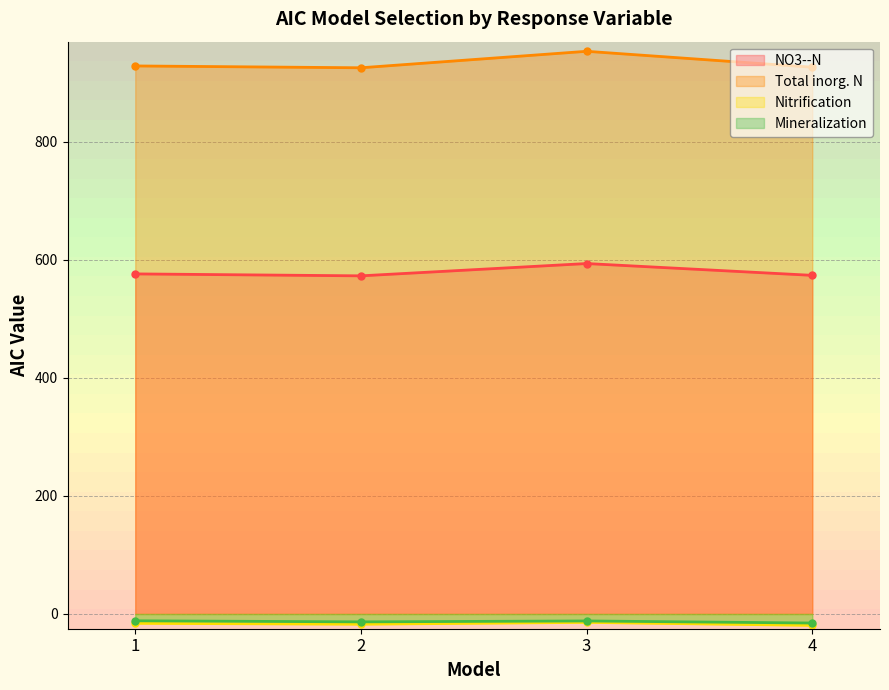

Rank the series by their maximum value, from highest to lowest.

Total inorg. N, NO3--N, Mineralization, Nitrification